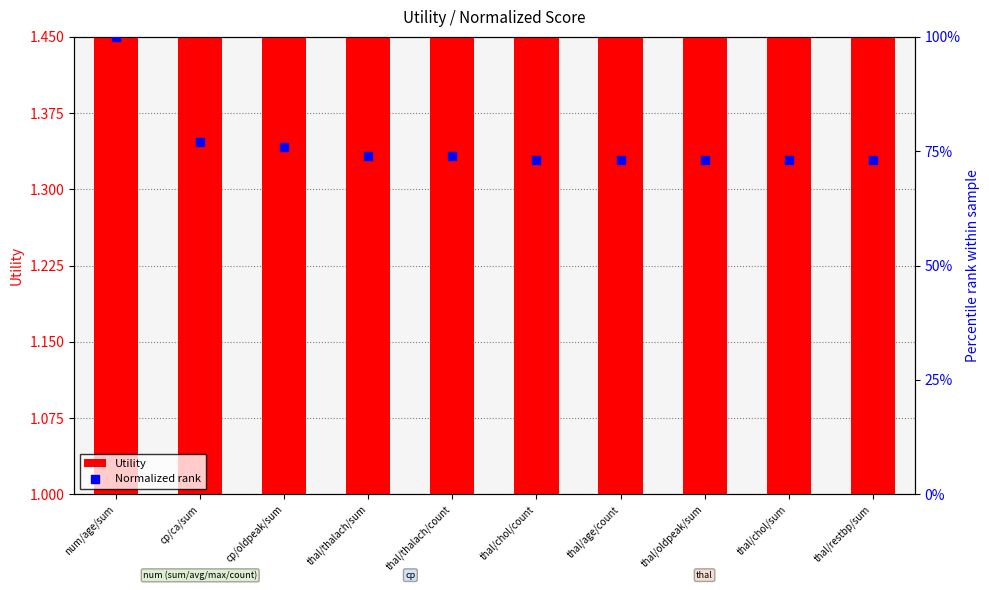

At how many categories does at least one series exceed 0?

10